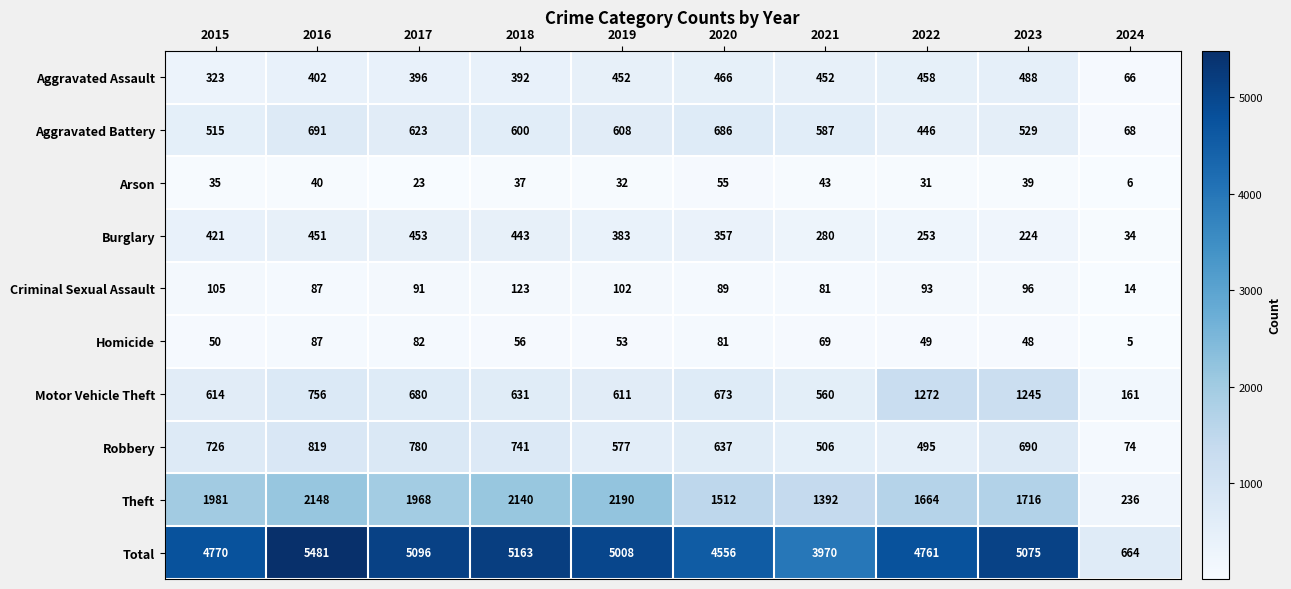

What is the smallest value displayed?

5